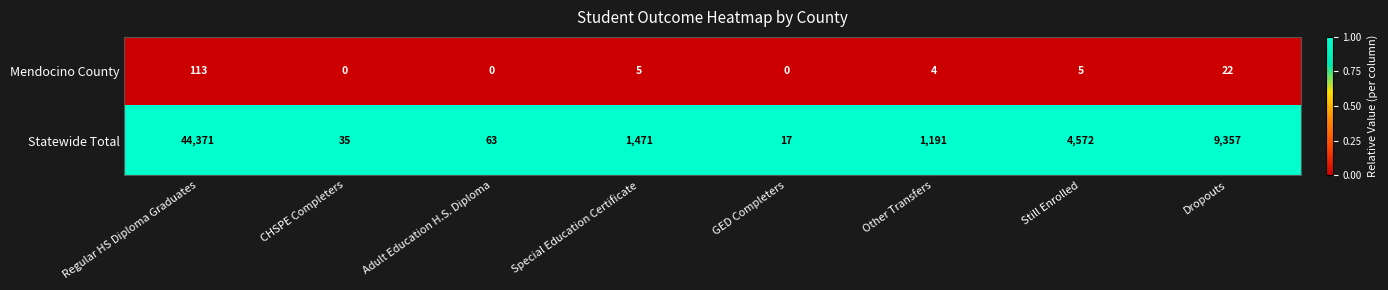

At which category is the sum across all series the highest?

Regular HS Diploma Graduates